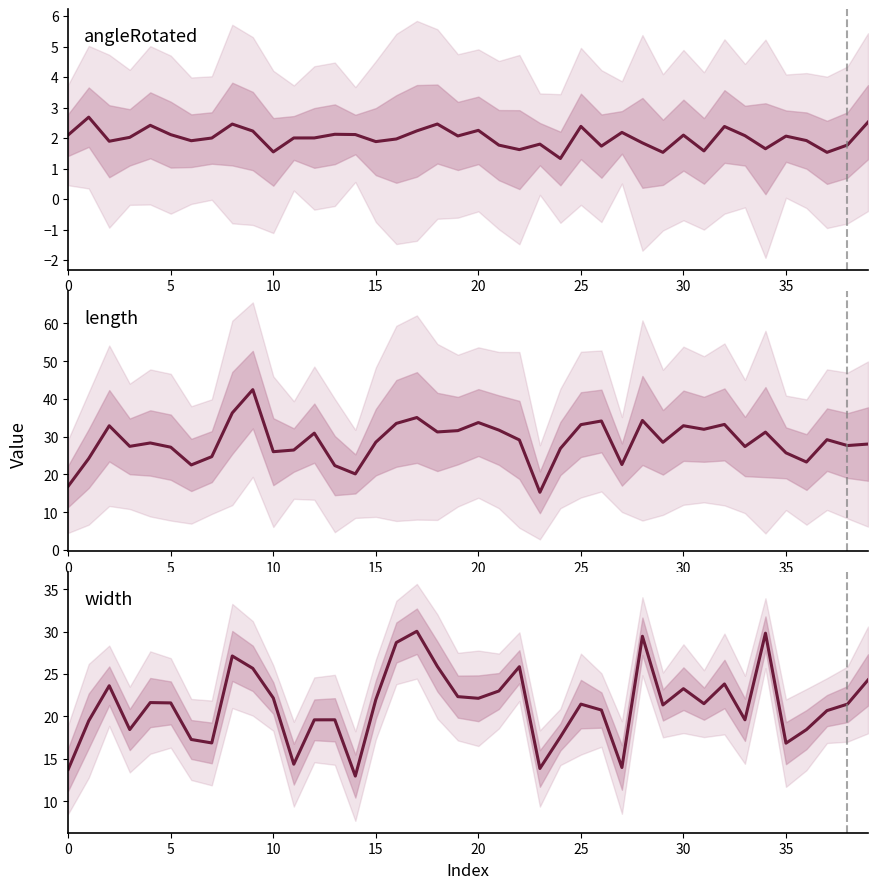

Reading left to right, extract all data points from this chart.

angleRotated: 2.1	2.7	1.9	2.0	2.4	2.1	1.9	2.0	2.5	2.2	1.5	2.0	2.0	2.1	2.1	1.9	2.0	2.2	2.5	2.1	2.3	1.8	1.6	1.8	1.3	2.4	1.7	2.2	1.8	1.5	2.1	1.6	2.4	2.1	1.6	2.1	1.9	1.5	1.8	2.5
length: 16.9	24.2	32.9	27.4	28.3	27.2	22.5	24.7	36.3	42.4	26.0	26.5	30.9	22.3	20.1	28.5	33.5	35.1	31.2	31.6	33.7	31.7	29.1	15.3	26.9	33.2	34.1	22.6	34.3	28.5	32.9	31.9	33.2	27.4	31.2	25.7	23.3	29.2	27.6	28.0
width: 13.8	19.5	23.6	18.4	21.6	21.6	17.3	16.9	27.1	25.7	22.2	14.4	19.6	19.6	13.0	22.0	28.7	30.0	25.9	22.3	22.1	23.0	25.9	13.9	17.6	21.4	20.7	14.0	29.4	21.3	23.3	21.5	23.8	19.6	29.8	16.8	18.4	20.7	21.4	24.3